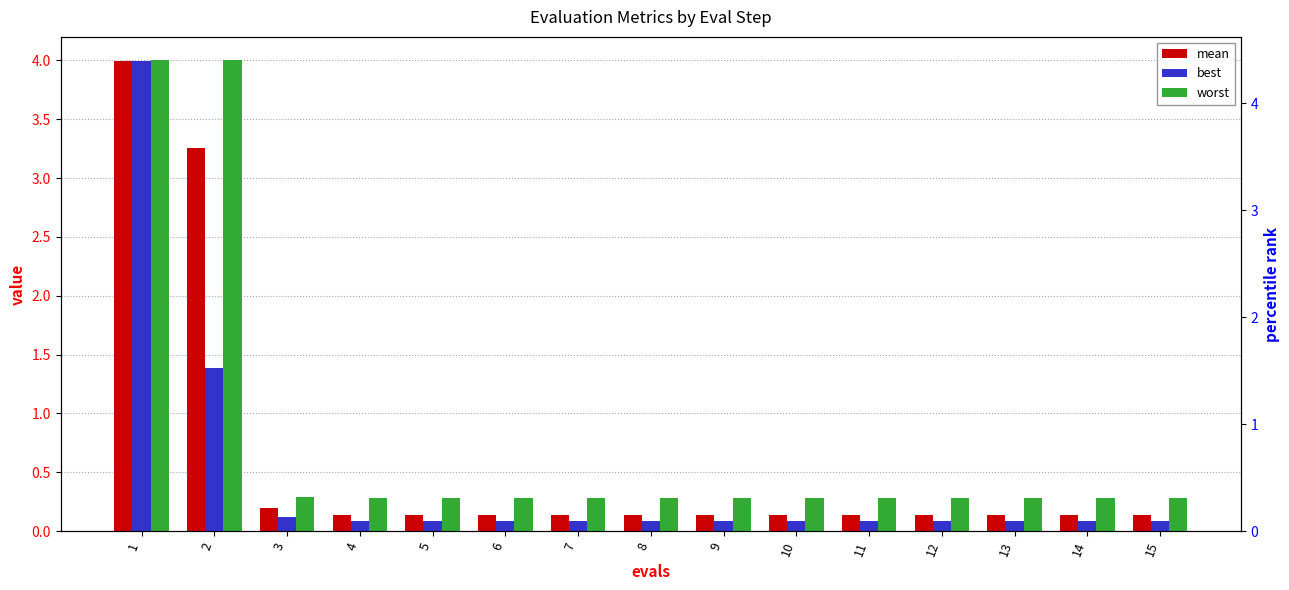

What is the total value across all series at 3?

0.6